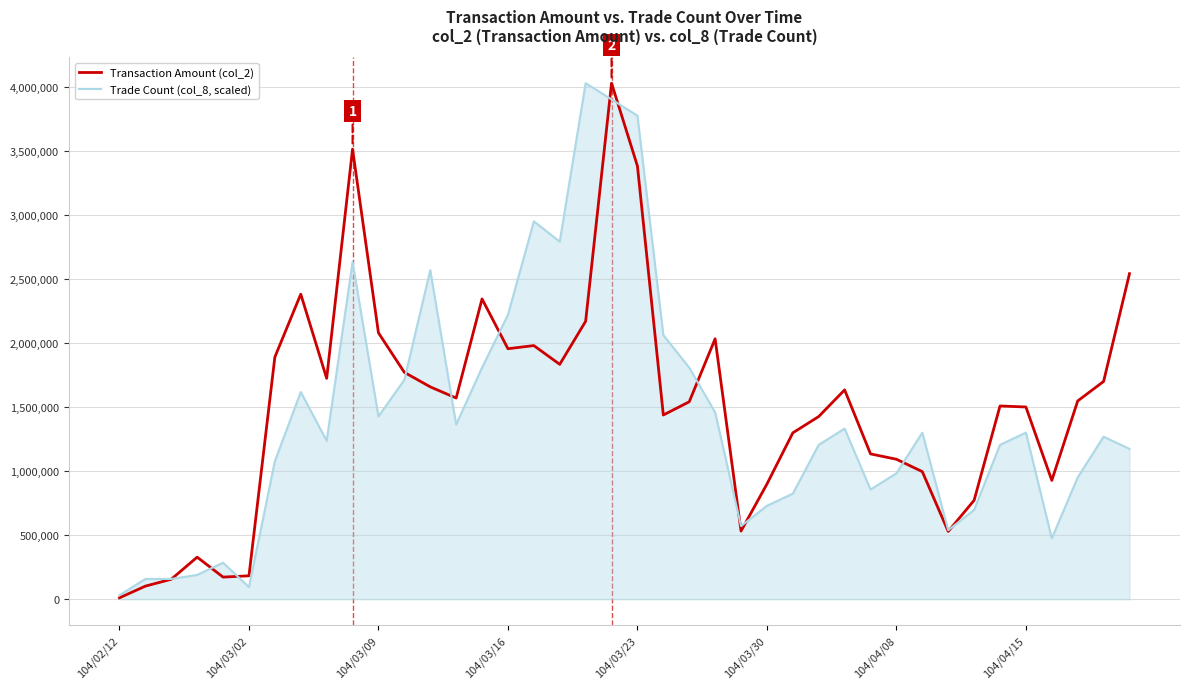

Rank the series by their average value, from lowest to highest.

Trade Count (col_8, scaled), Transaction Amount (col_2)